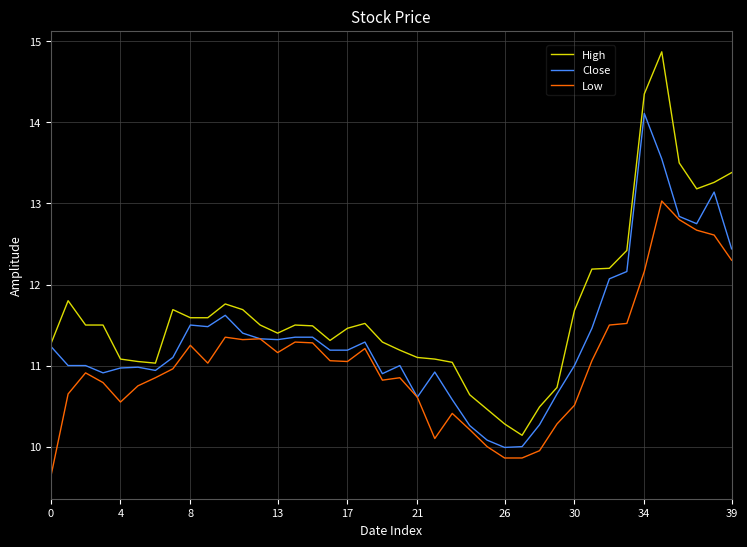

What are all the series names shown in the legend?

High, Close, Low